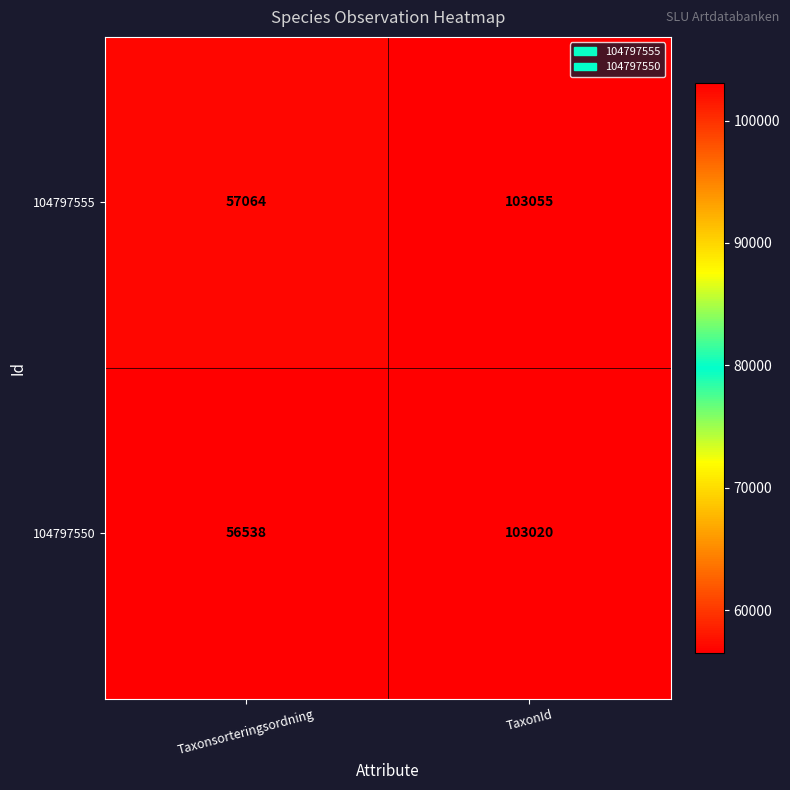

Reading right to left, extract all data points from this chart.

104797555: TaxonId=103055	Taxonsorteringsordning=57064
104797550: TaxonId=103020	Taxonsorteringsordning=56538